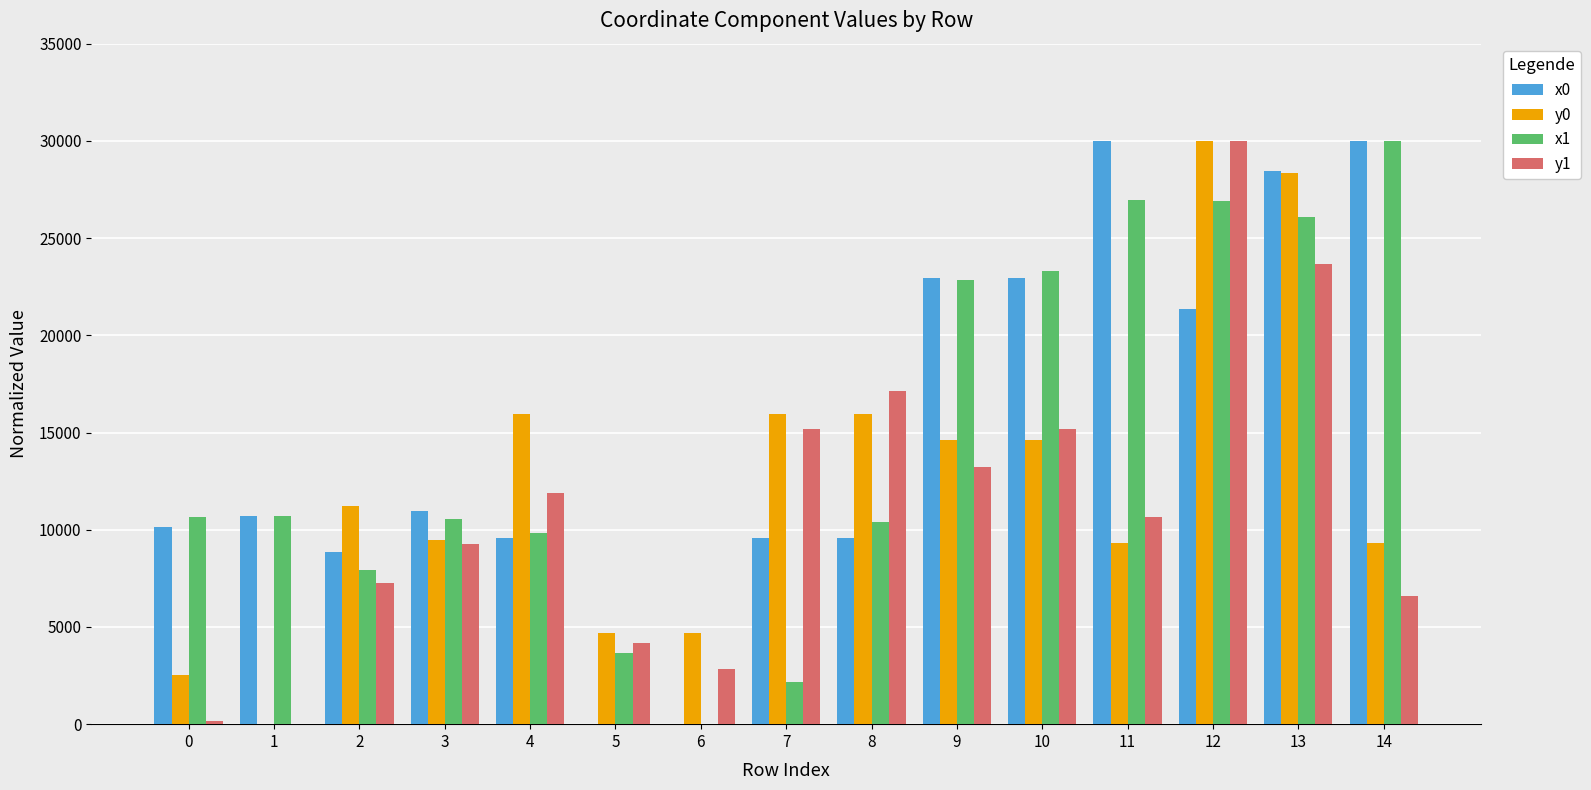

True or false: y0 has a value of 15936.6 at 8.

True